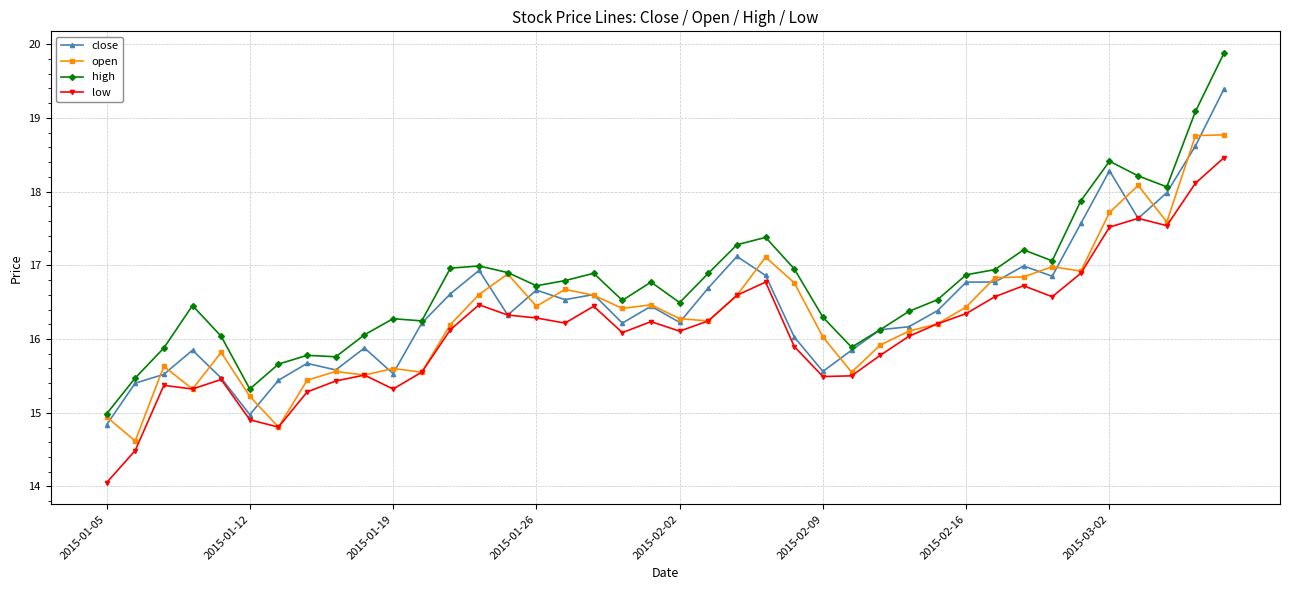

List the series in order of their overall mean, highest first.

high, close, open, low